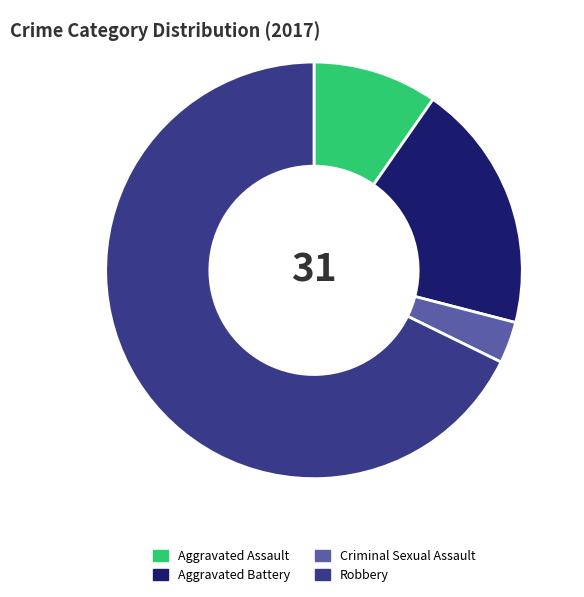

Which category has the biggest portion of the pie?

Robbery